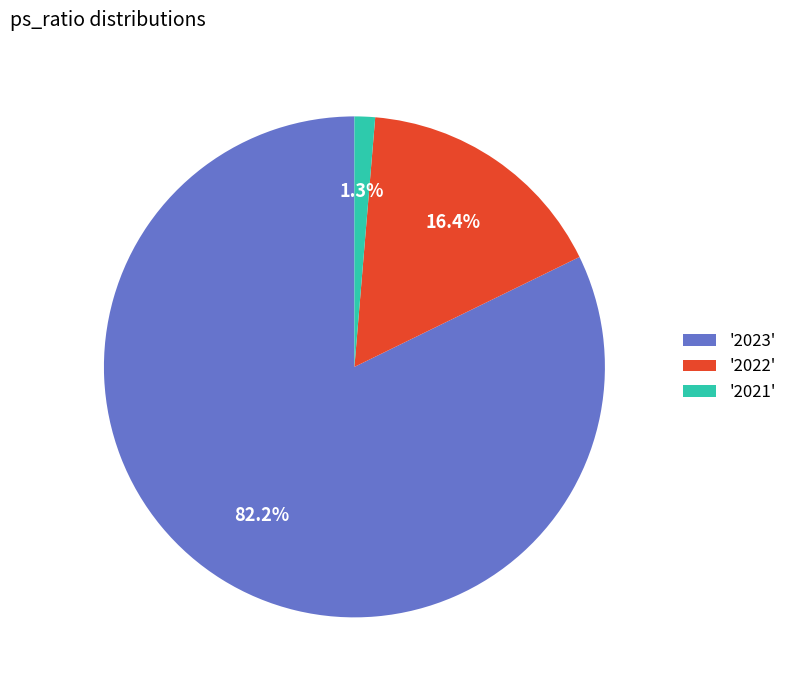

Does any single category account for the majority?

Yes